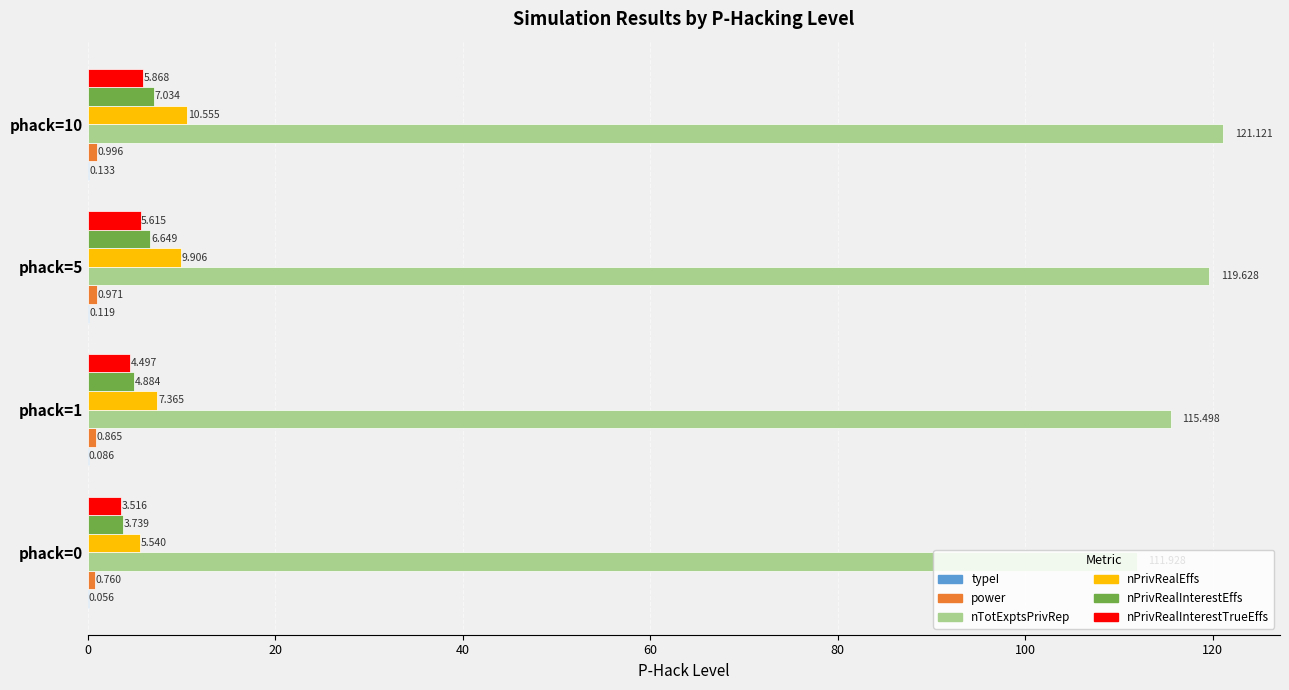

Between phack=1 and phack=5, which series saw the biggest shift?

nTotExptsPrivRep